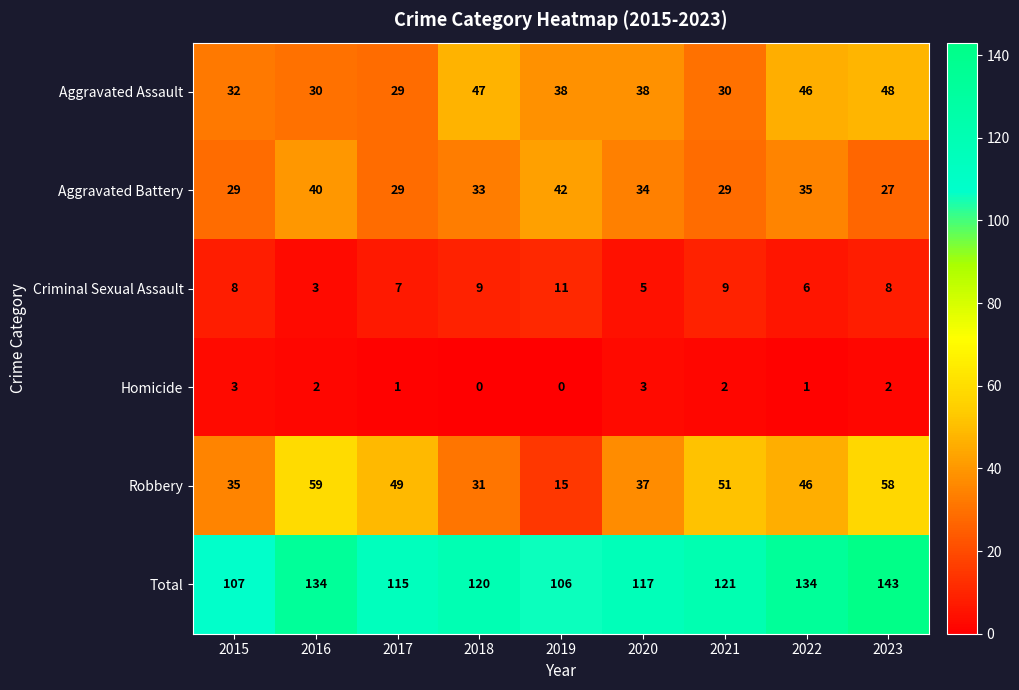

What is the sum of the Aggravated Assault values at 2021 and 2022?

76